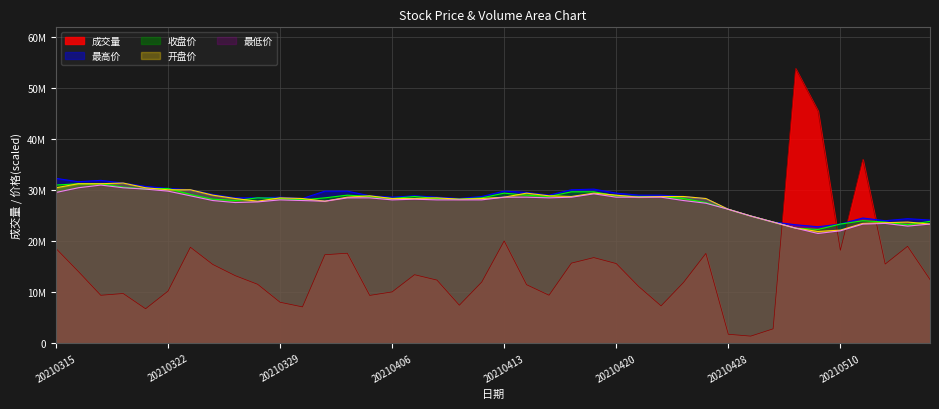

The value of 开盘价 at 20210329 is 17717112.3. True or false?

False